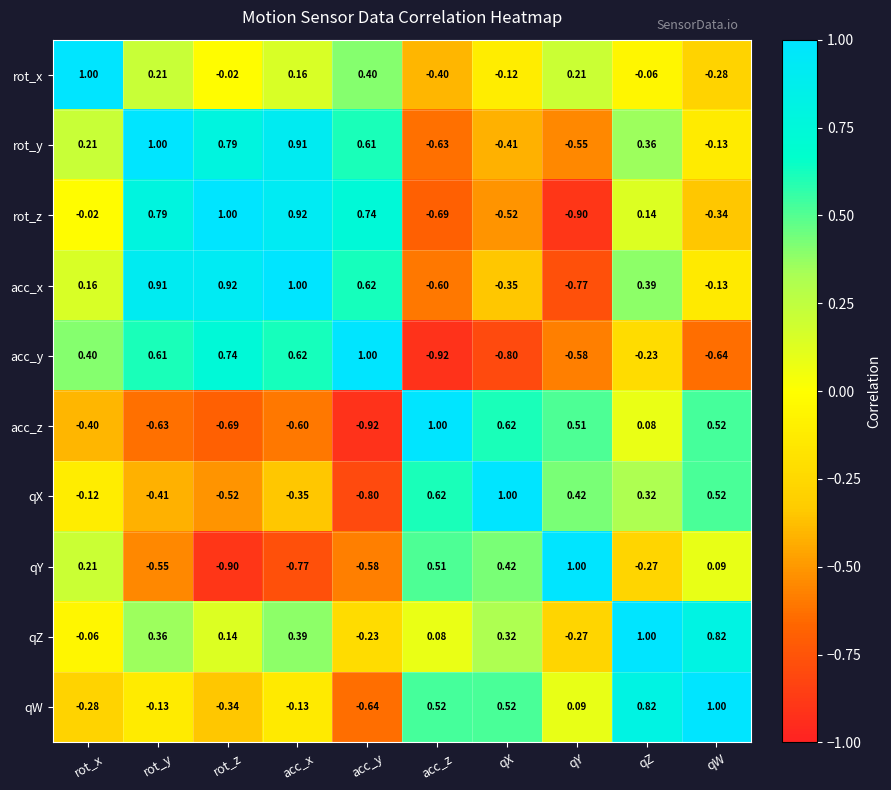

How many negative values does the qW series have?

5